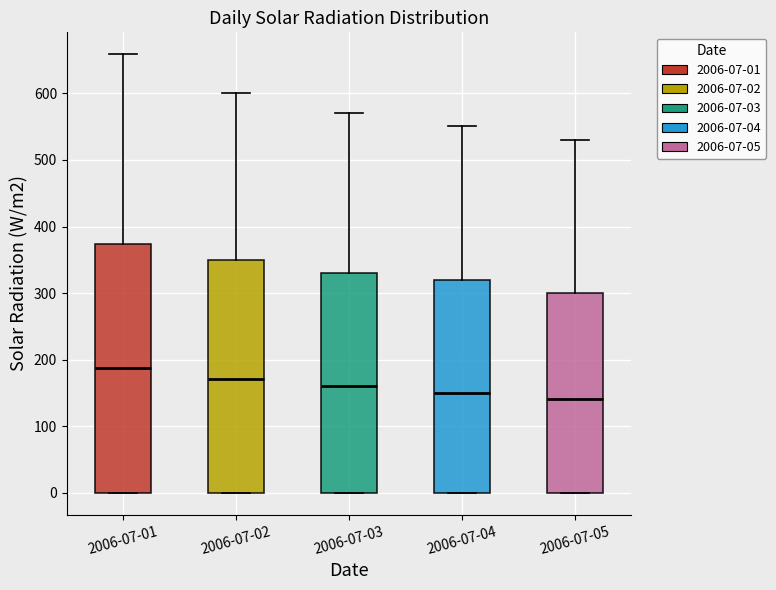

Which box has the highest median line?

2006-07-01